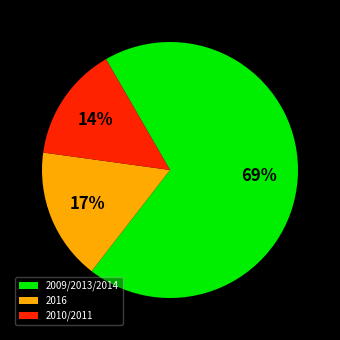

Which has a higher value, 2016 or 2009/2013/2014?

2009/2013/2014